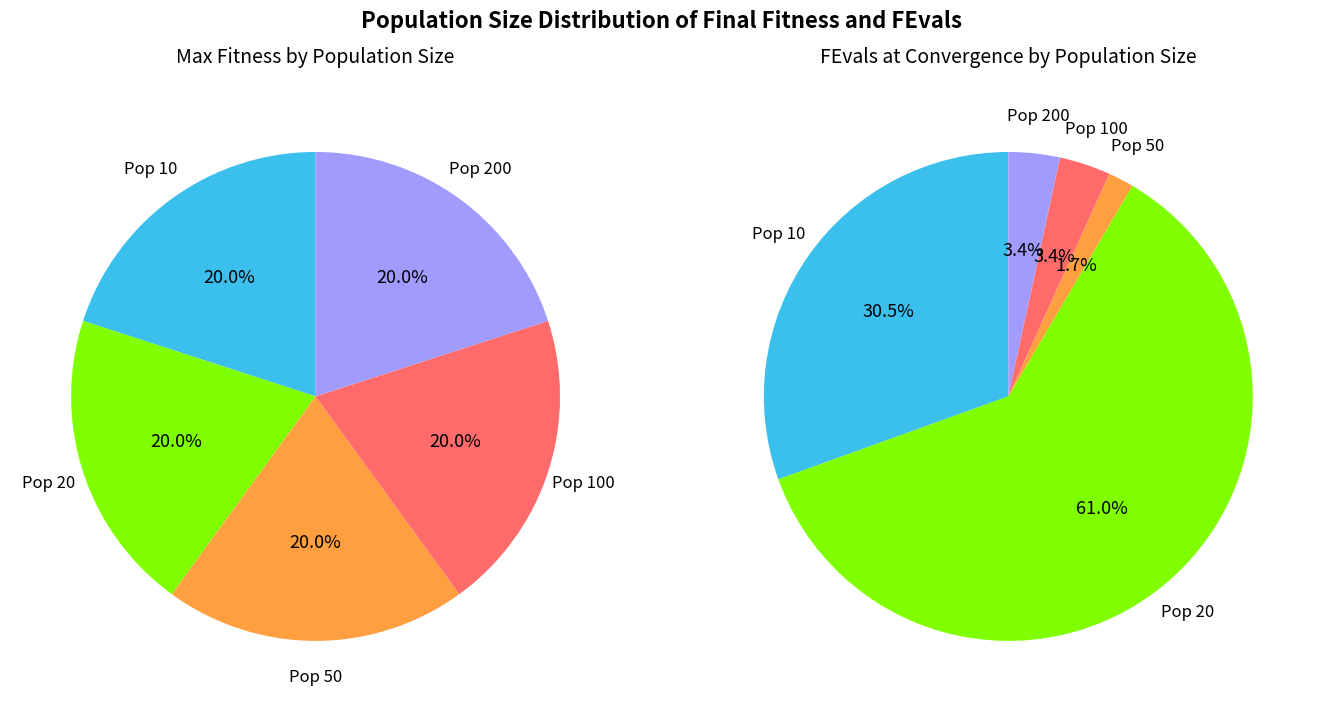

Count the number of slices in the pie.

5